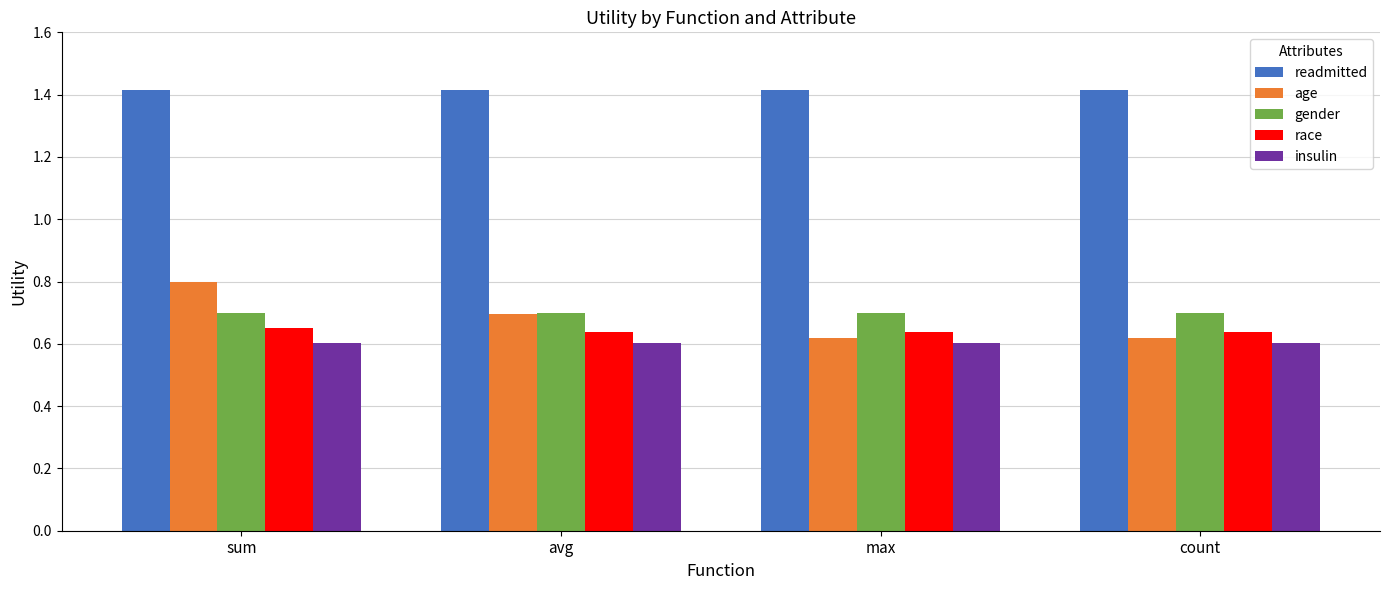

The age series shows 1.0 at count. True or false?

False